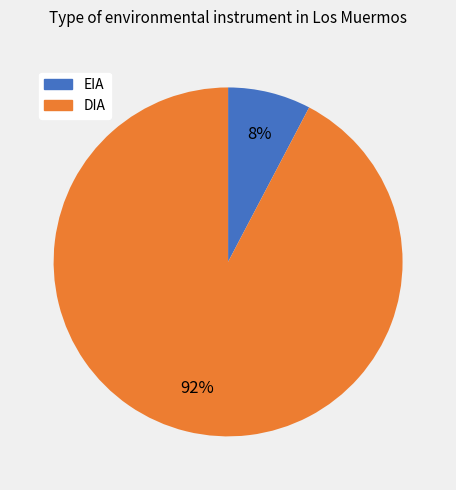

How many segments does this pie chart have?

2